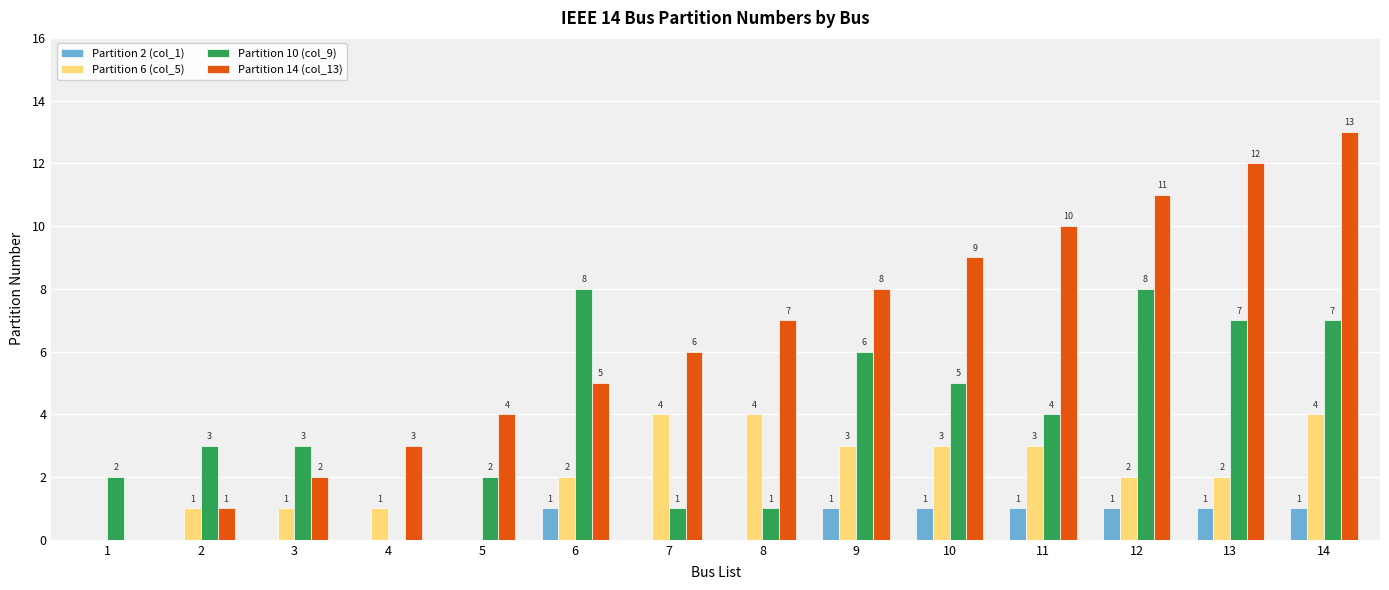

Which category has the highest value across all series?

14